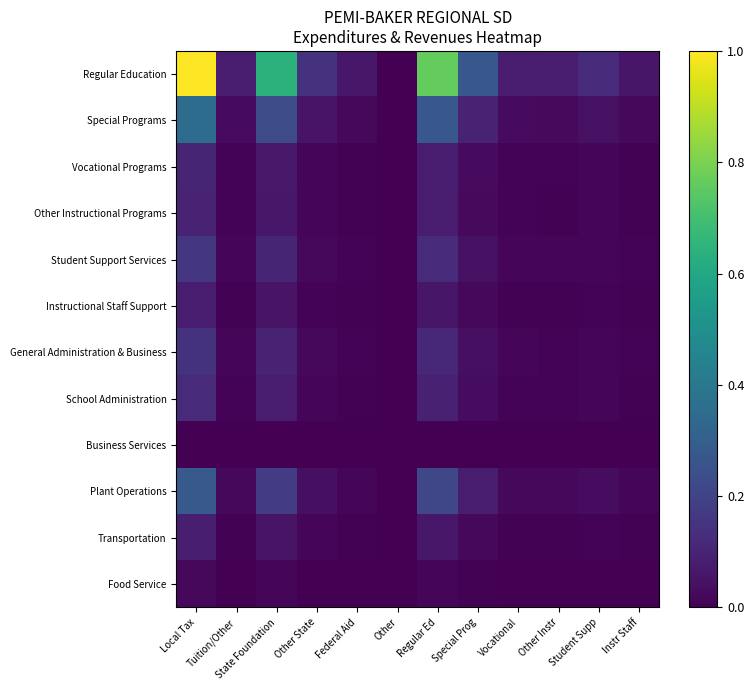

Which series has the widest spread of values?

Regular Education